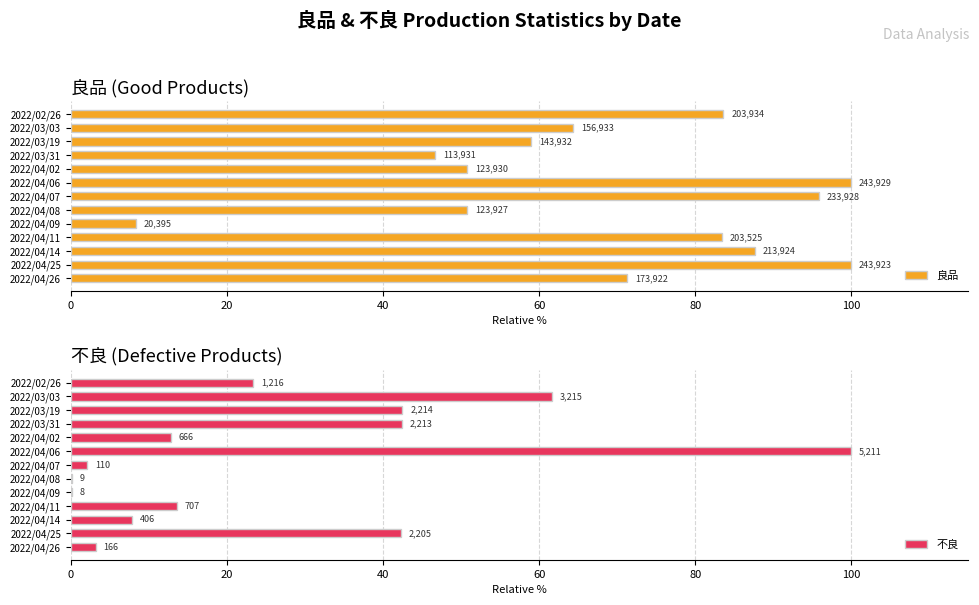

What is the difference between the maximum and second lowest values in the 良品 series?

53.3